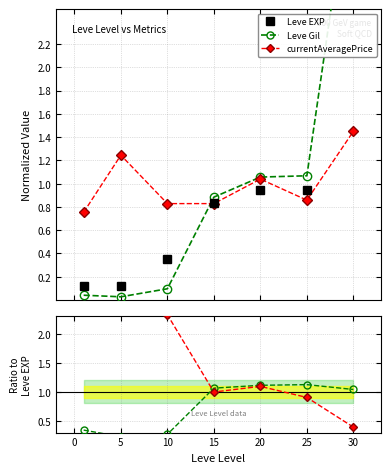

How many lines are shown in the chart?

5